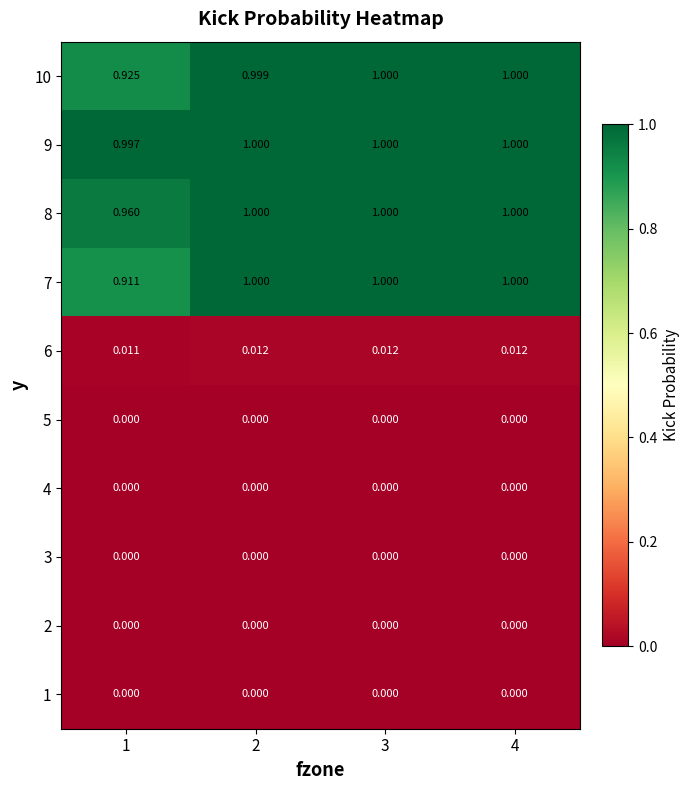

Is the value of 8 at 3 greater than the value of 6 at 3?

Yes